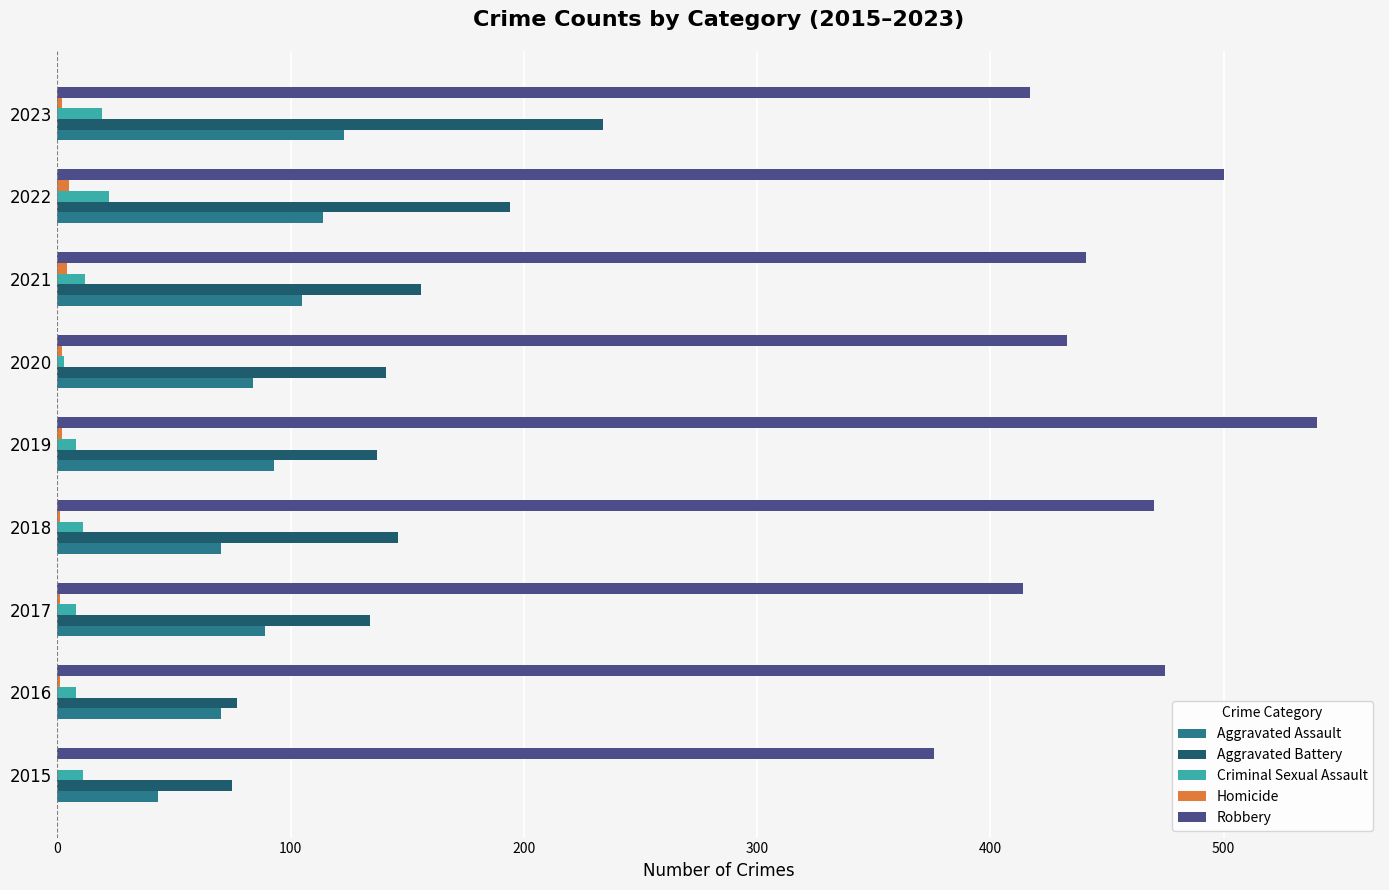

Which category has the highest value across all series?

2019